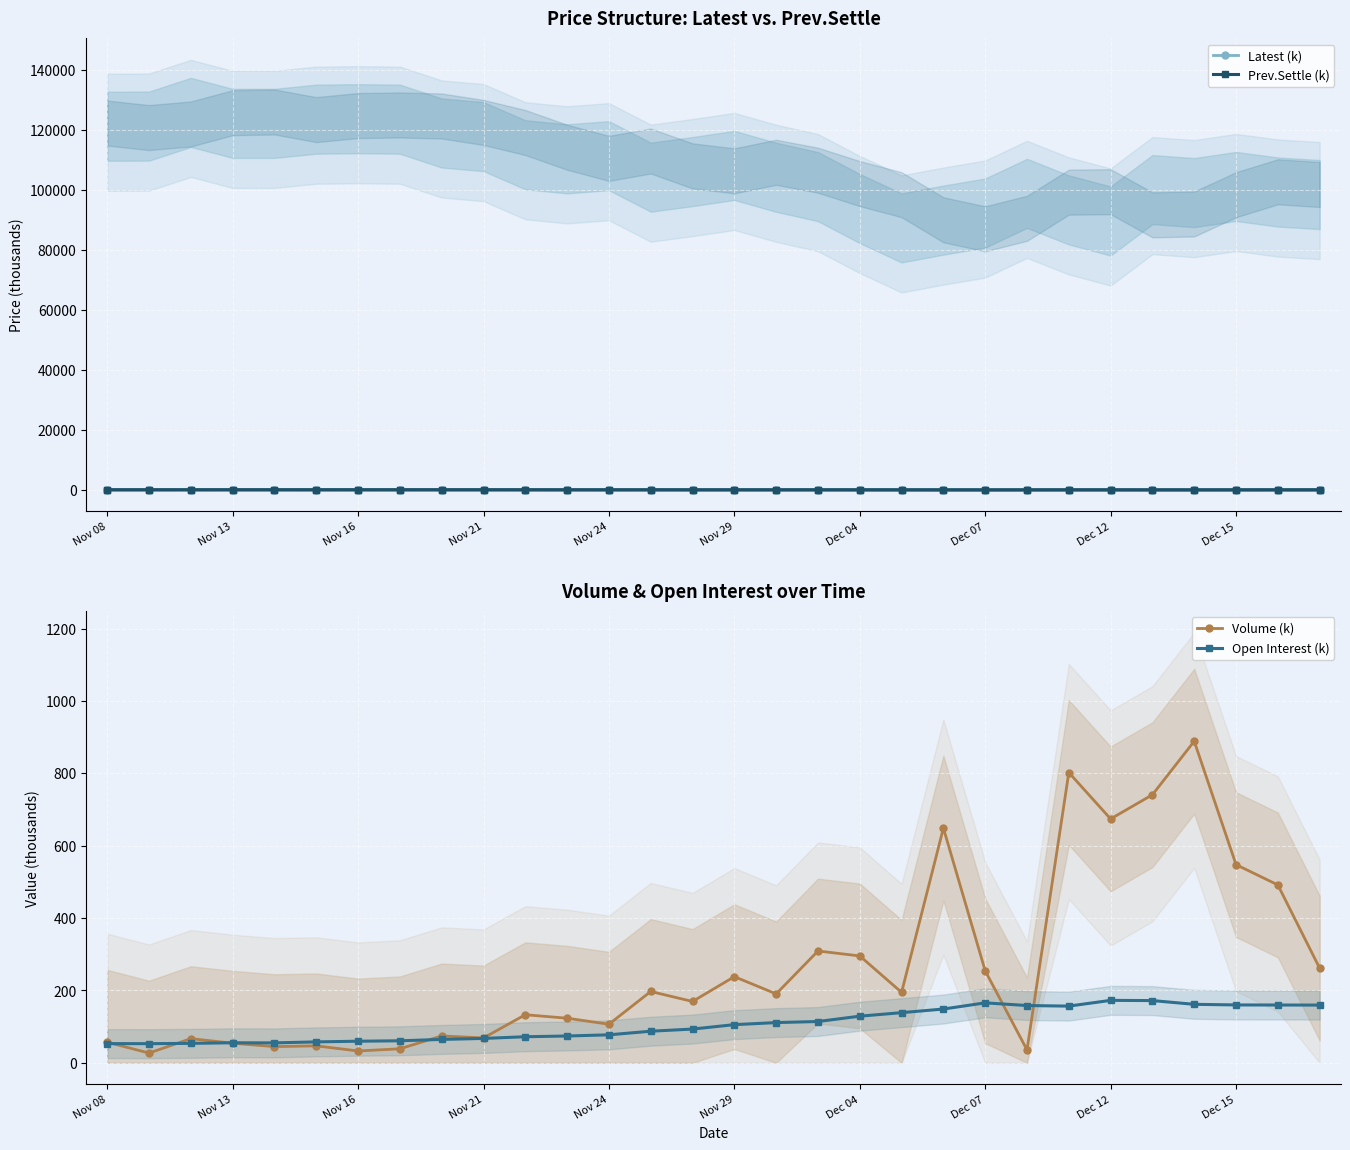

True or false: Prev.Settle (k) has more than 2 interior local peaks.

True